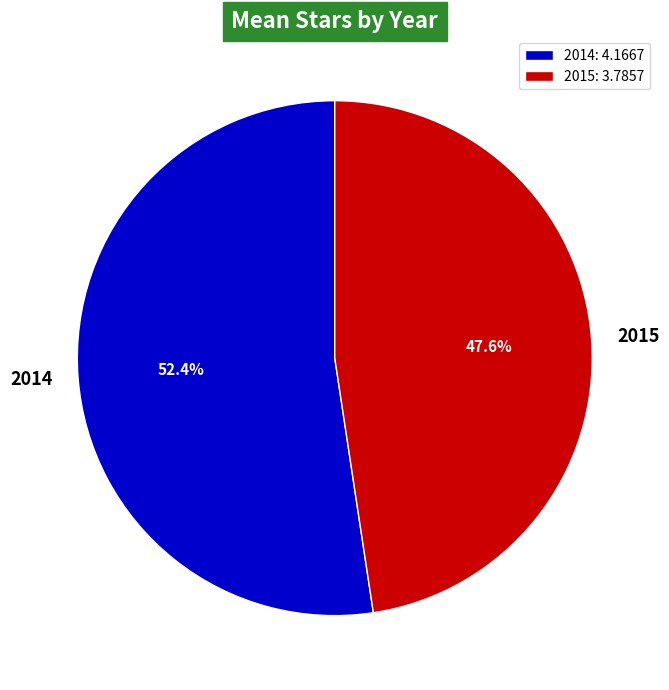

To the nearest percent, what is the average slice percentage?

50%